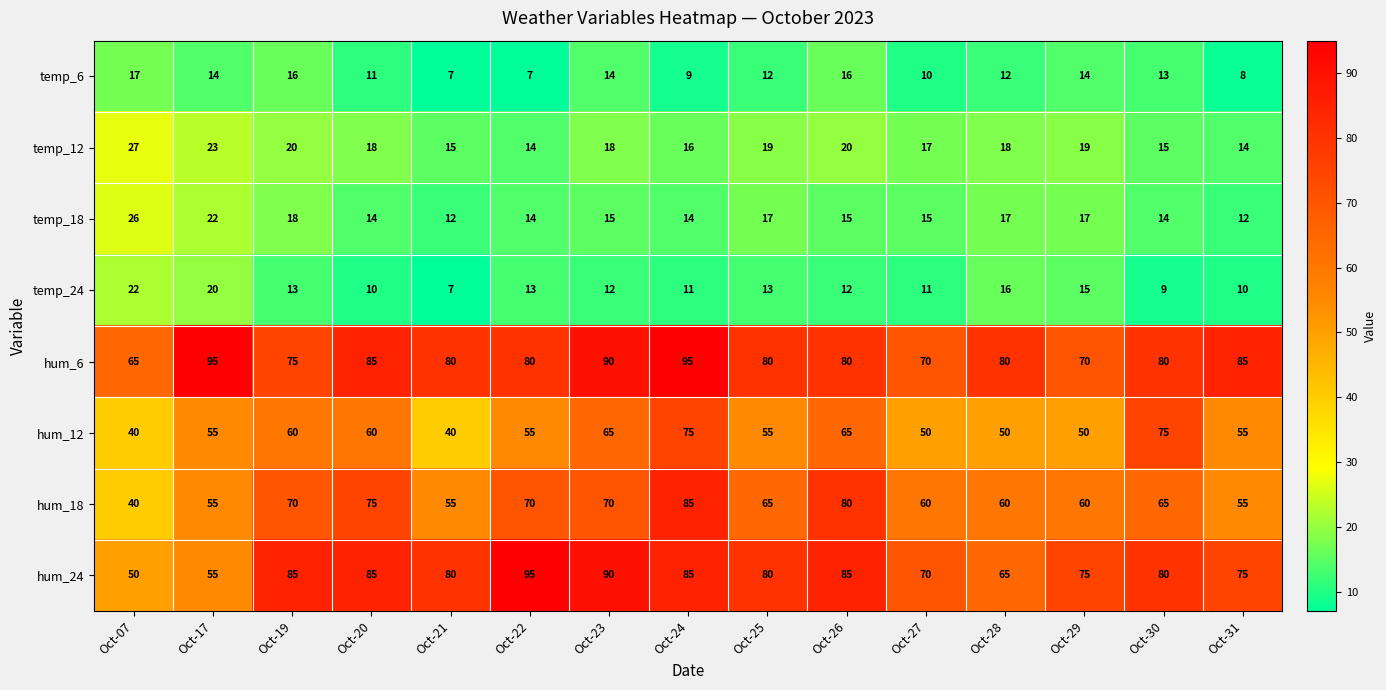

The value of temp_12 at Oct-28 is 25. True or false?

False